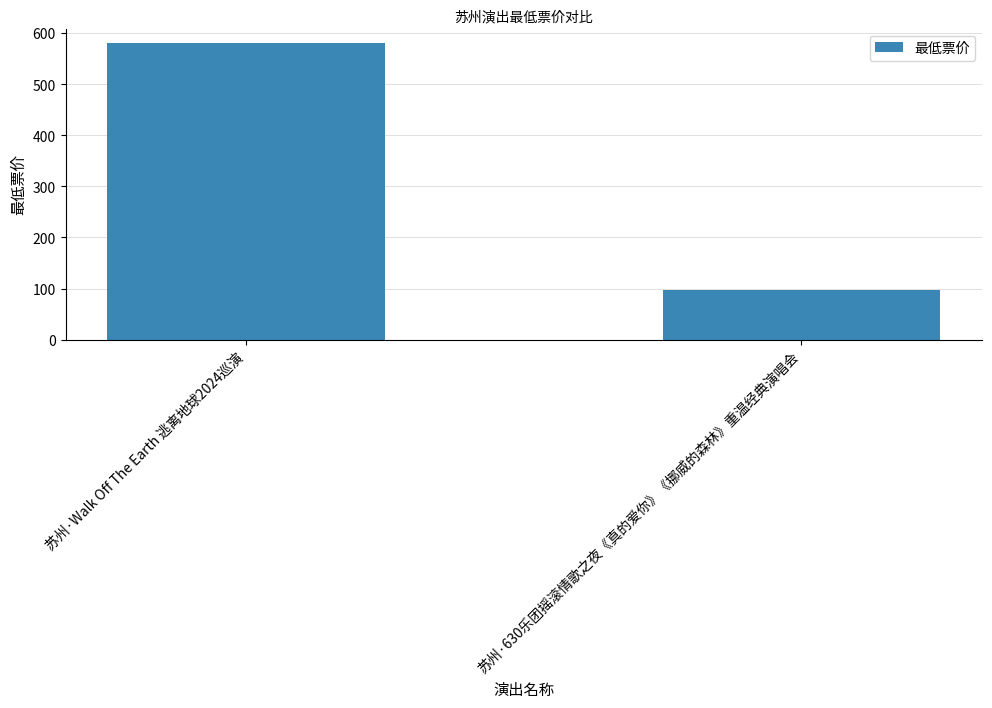

What is the average value?

339